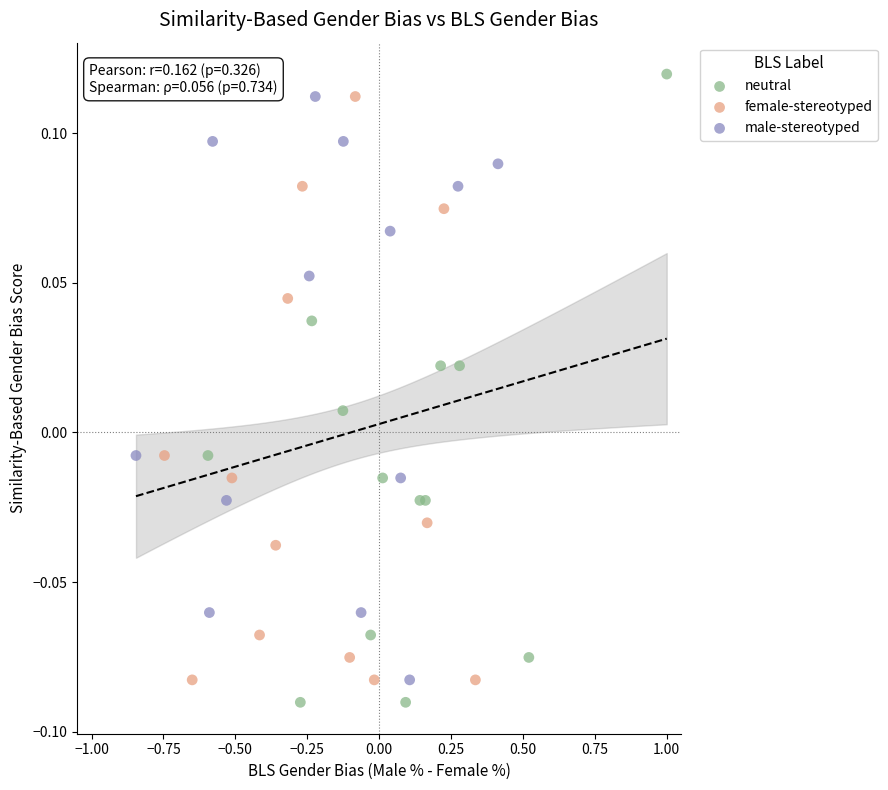

What are all the series names shown in the legend?

neutral, female-stereotyped, male-stereotyped